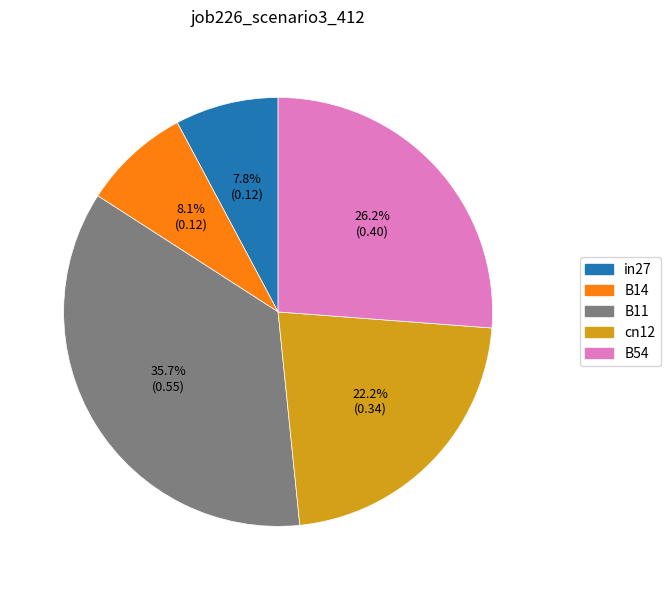

To the nearest percent, what is the difference between the in27 and cn12 slice percentages?

14%